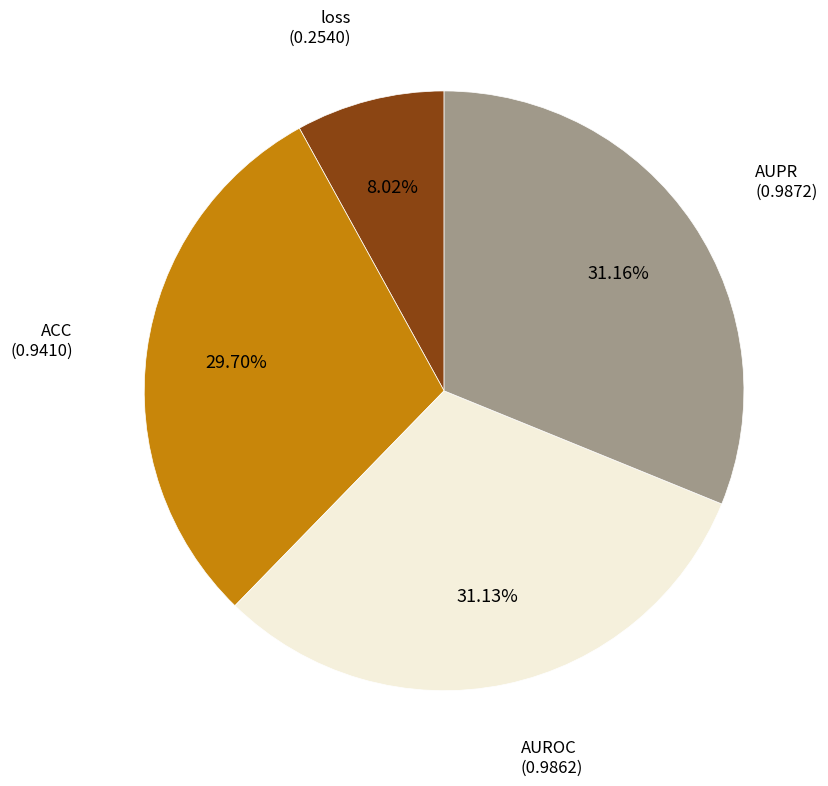

Is there any slice that represents more than half of the pie?

No